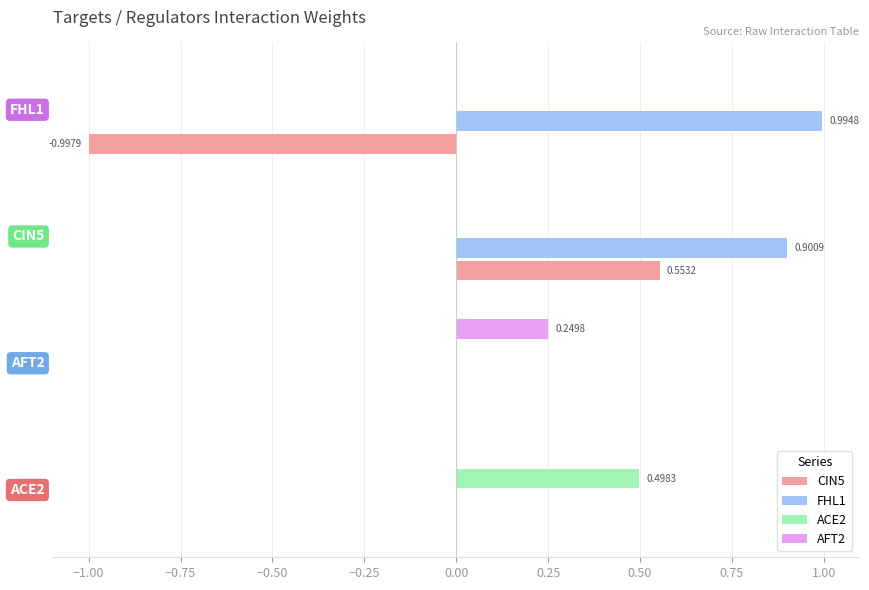

How many categories are shown in the chart?

4